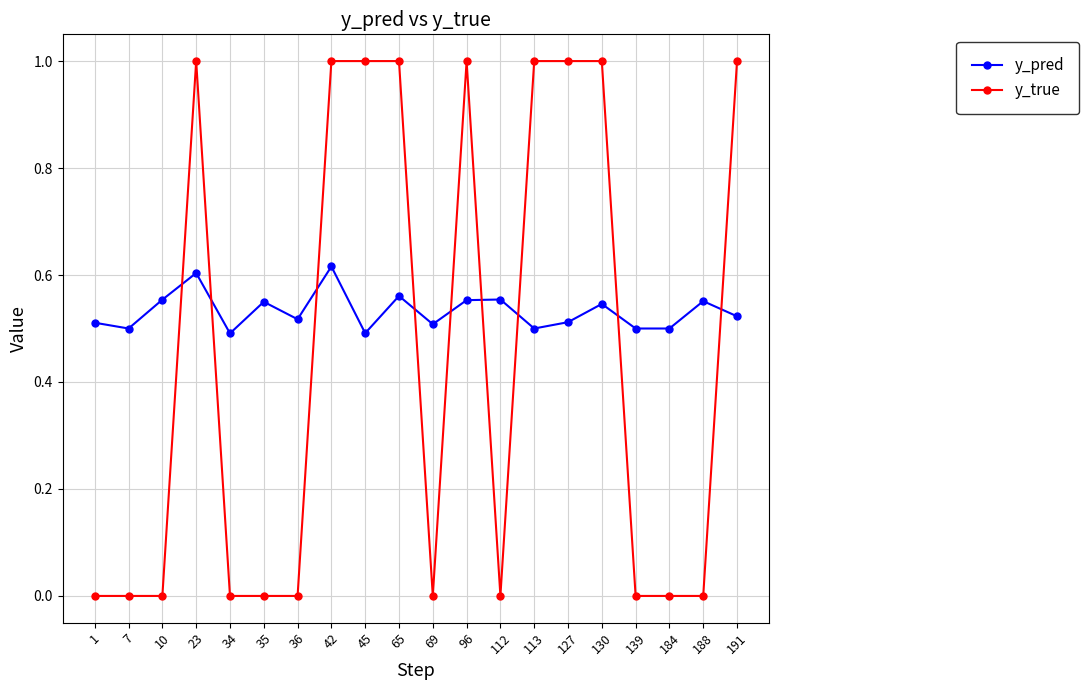

Rank the series at 1 from highest to lowest value.

y_pred, y_true